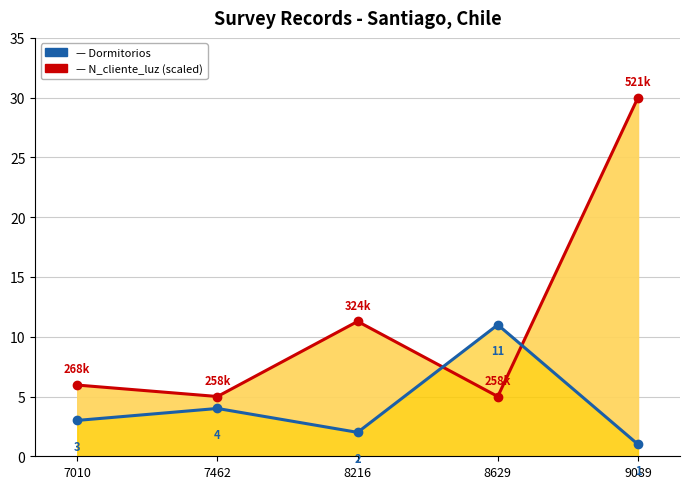

How many intersections are there between Dormitorios and N_cliente_luz (scaled)?

2